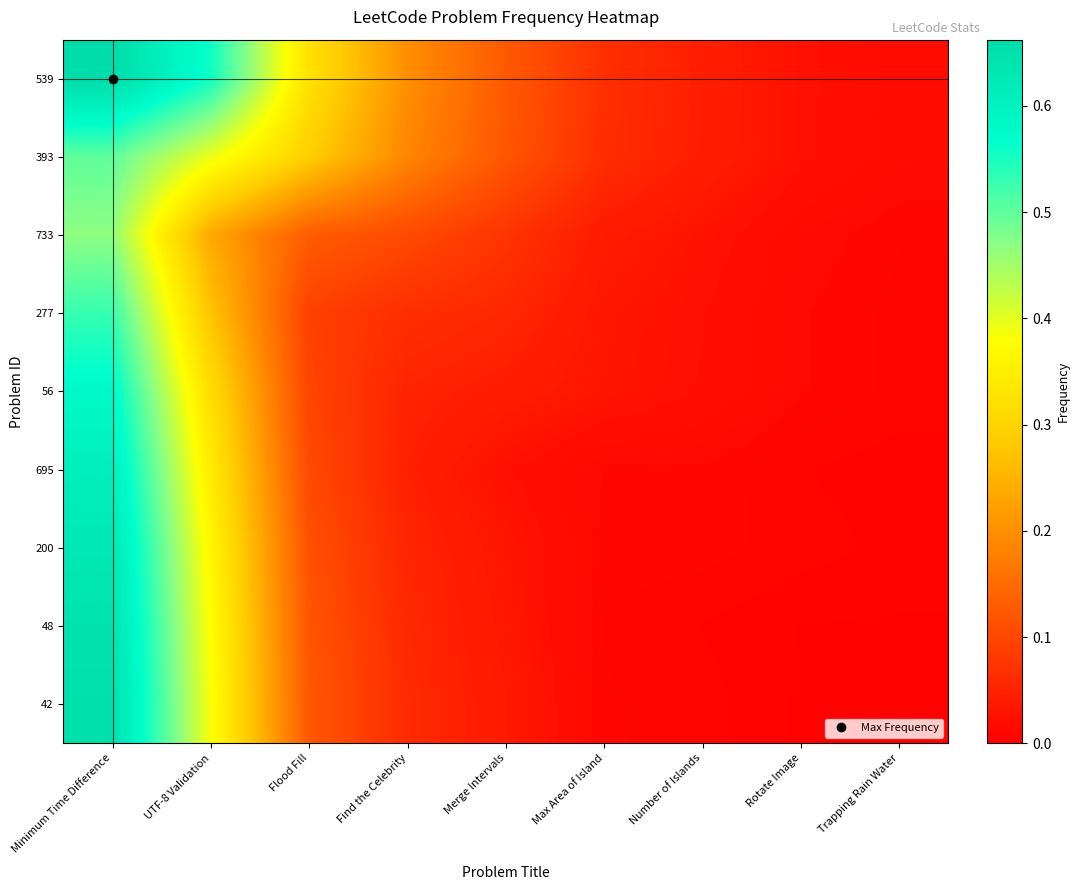

Rank the series at Trapping Rain Water from highest to lowest value.

539, 393, 733, 56, 277, 200, 695, 48, 42